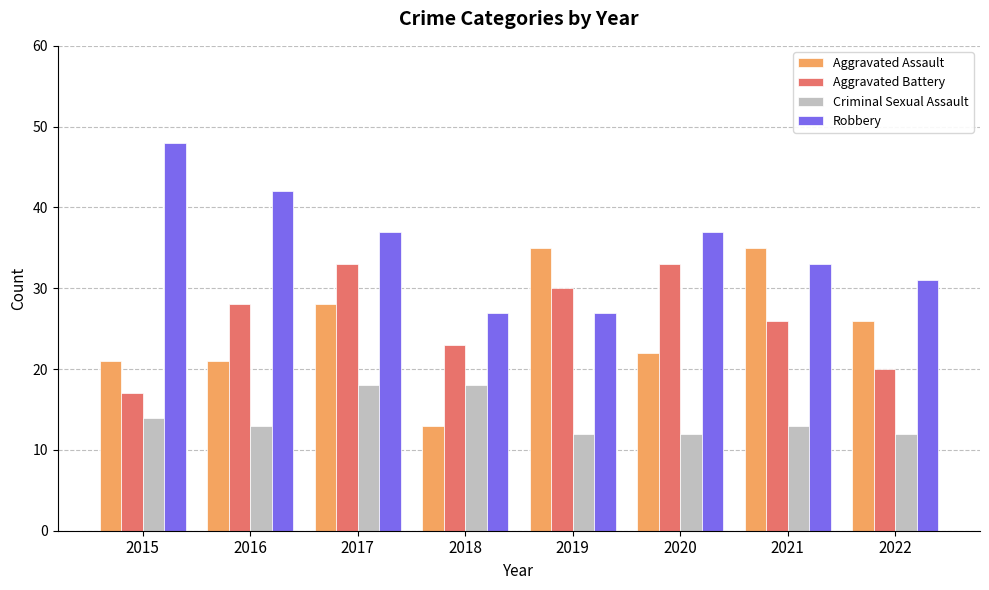

The value of Criminal Sexual Assault at 2020 is 4. True or false?

False